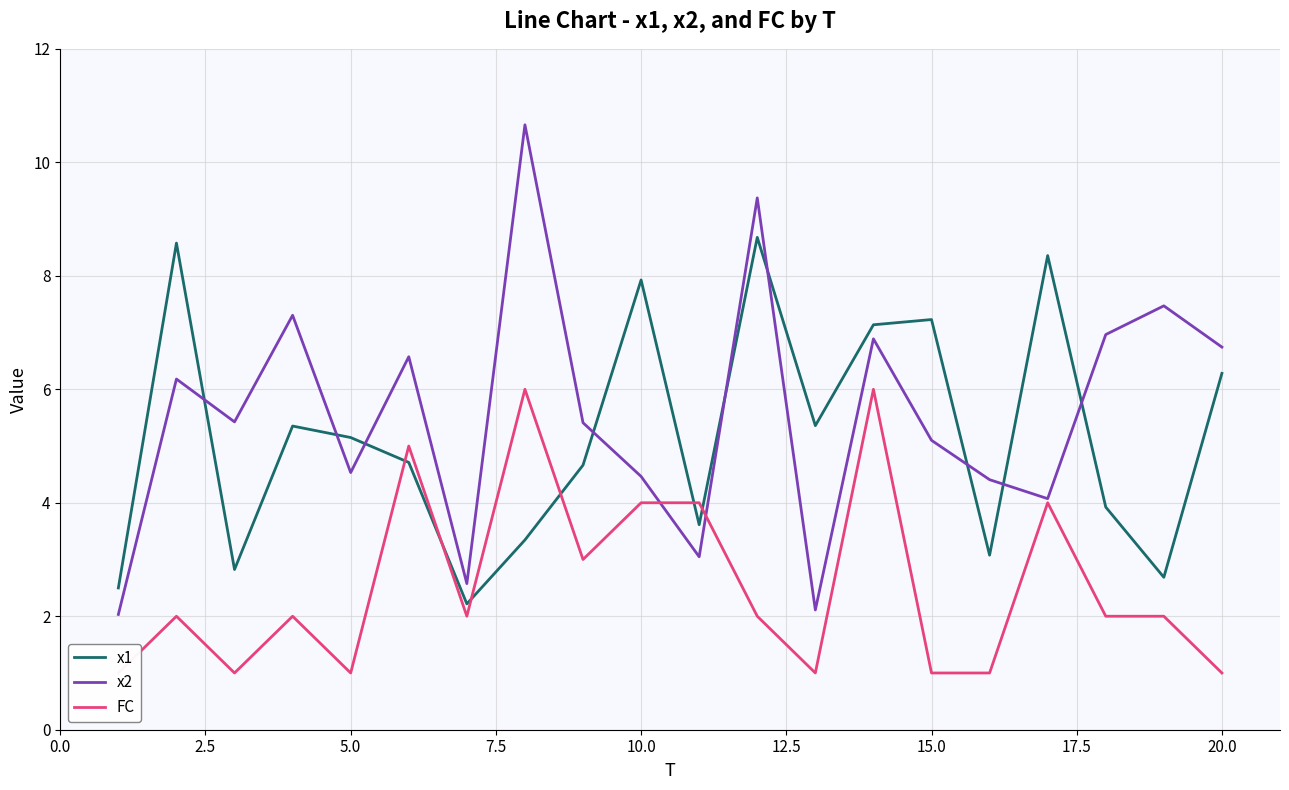

What is the maximum value for x1?

8.7